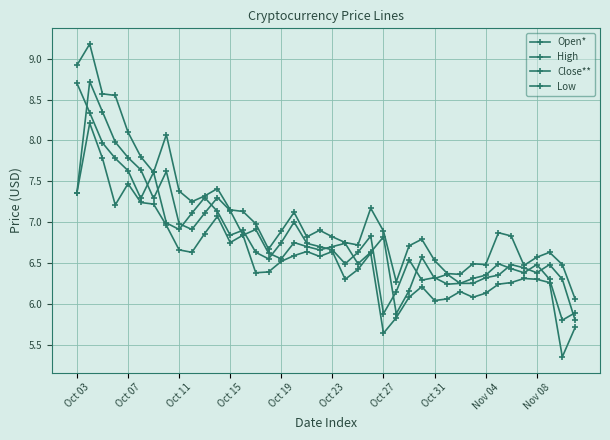

Which series has the largest total across all categories?

High